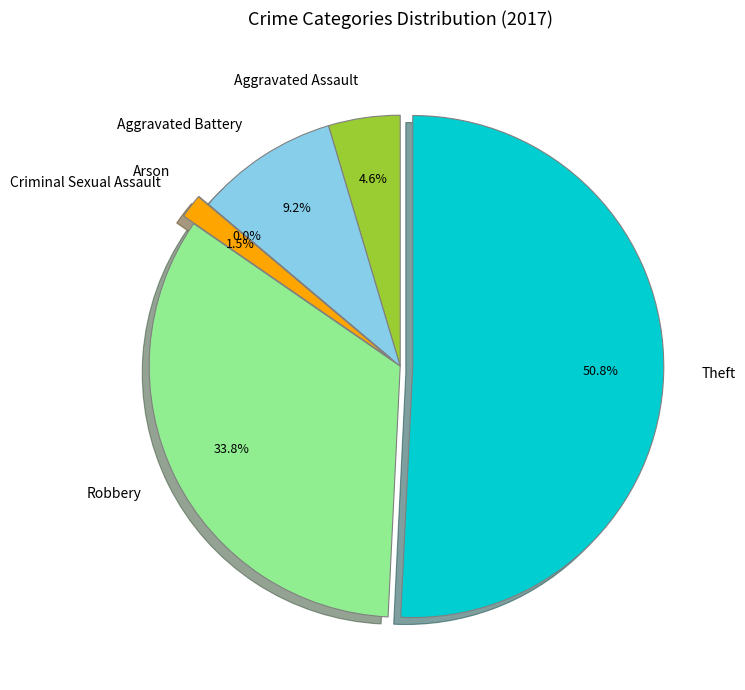

What is the largest slice in the pie chart?

Theft